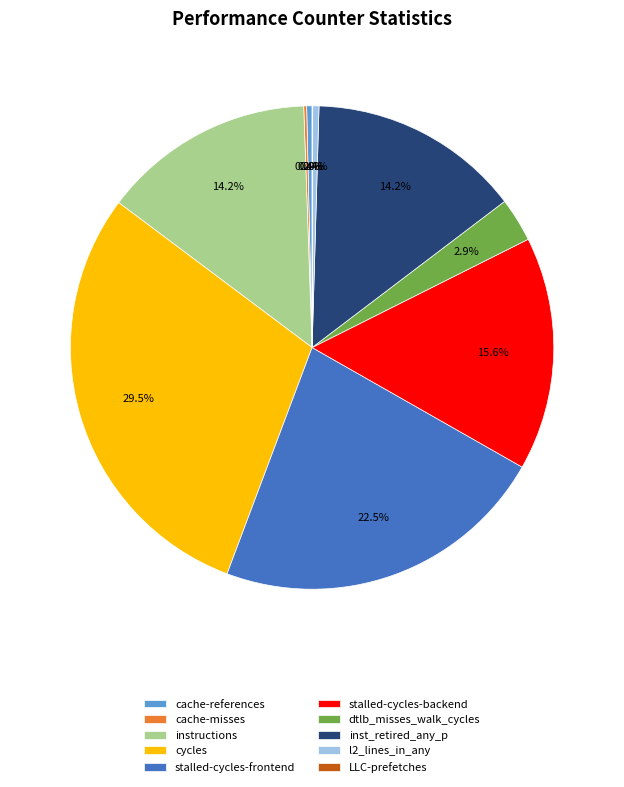

To the nearest percent, what portion does instructions represent?

14%